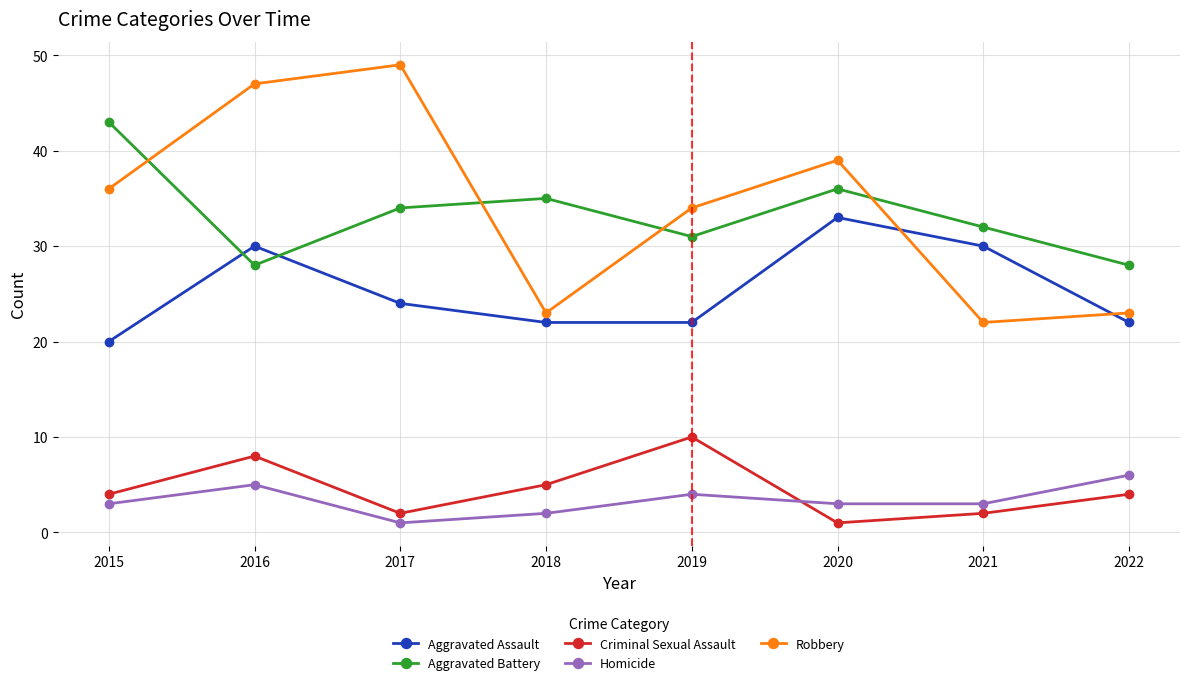

True or false: Criminal Sexual Assault and Aggravated Assault intersect in this chart.

False